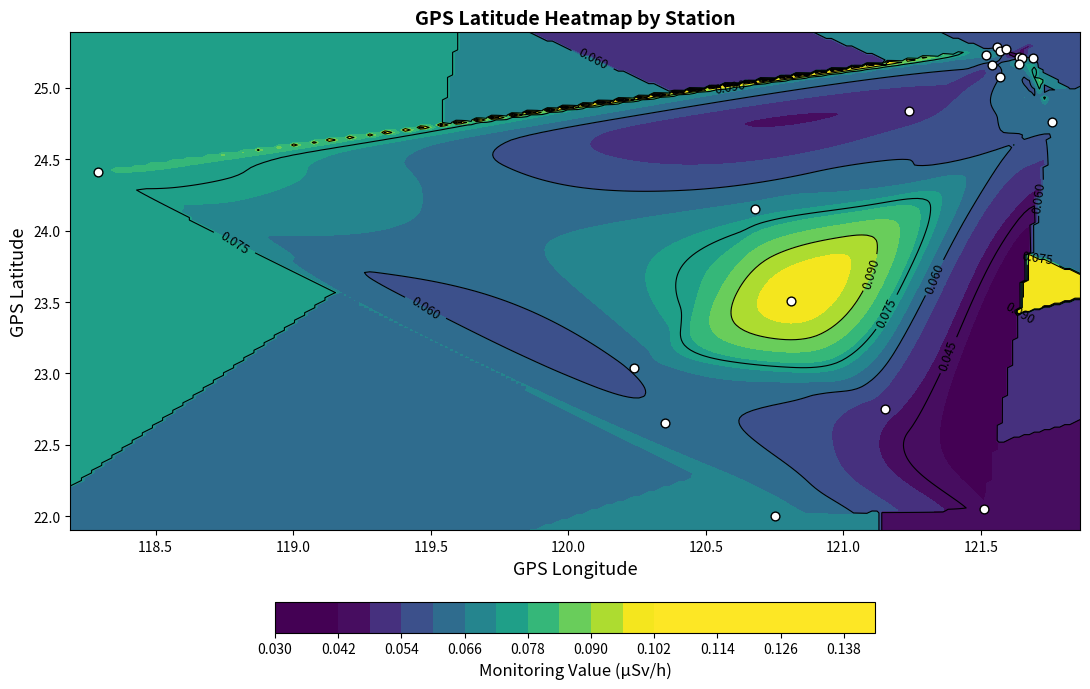

How many categories are shown in the chart?

20